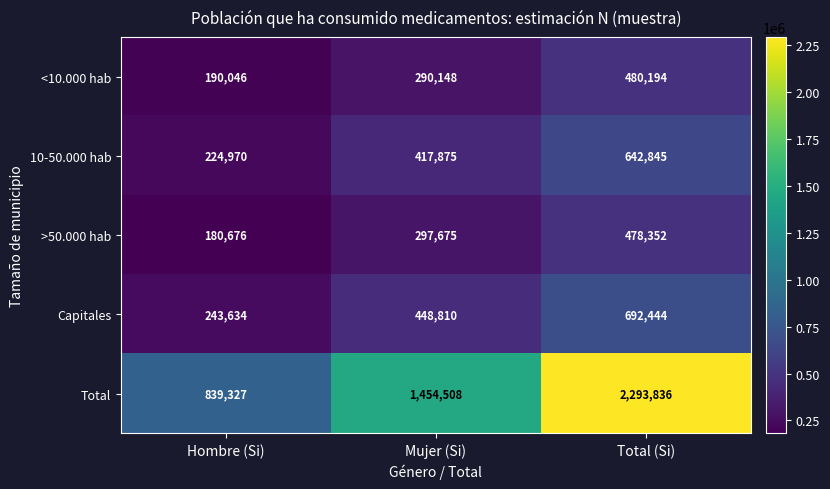

Which series has the largest range (max minus min)?

Total